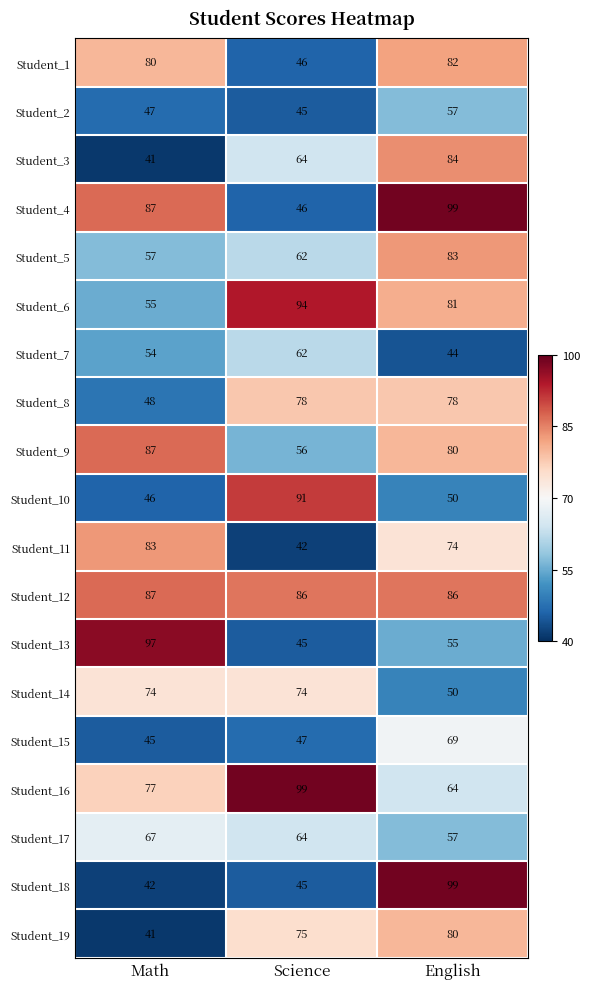

List the labels in order of Student_15 value, largest first.

English, Science, Math